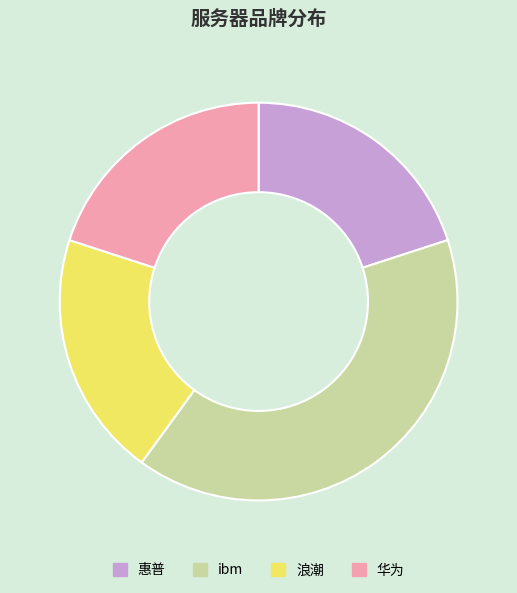

Between ibm and 华为, which is larger?

ibm